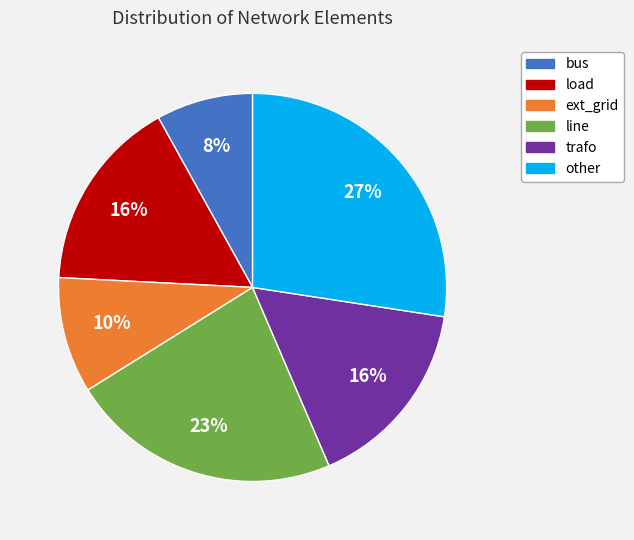

Does any single category account for the majority?

No